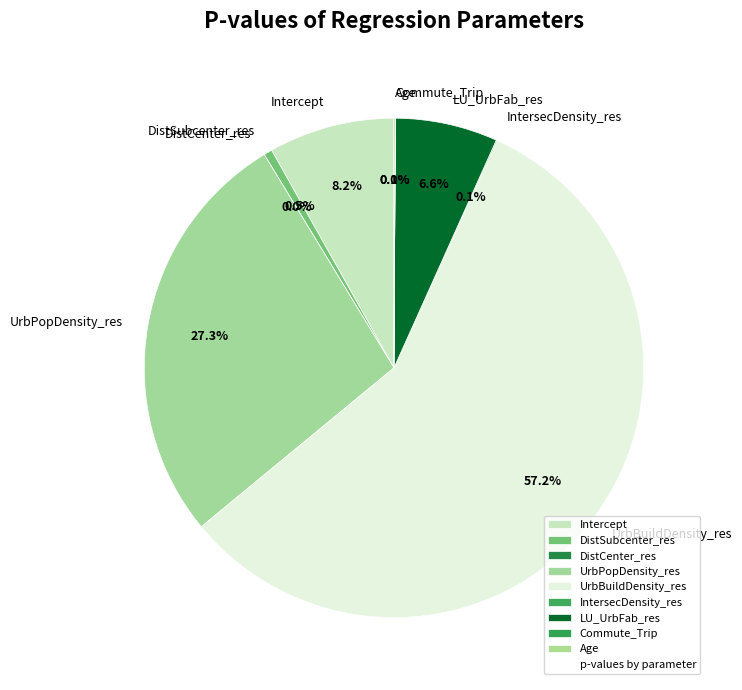

Which category has the smallest portion of the pie?

DistCenter_res